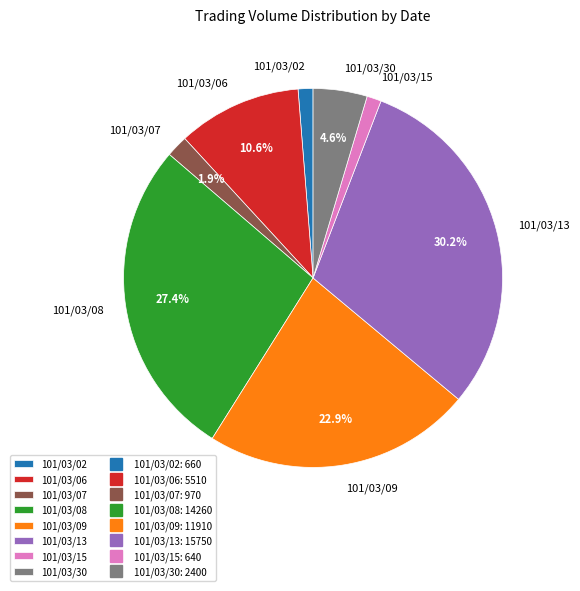

Between 101/03/02 and 101/03/06, which is larger?

101/03/06